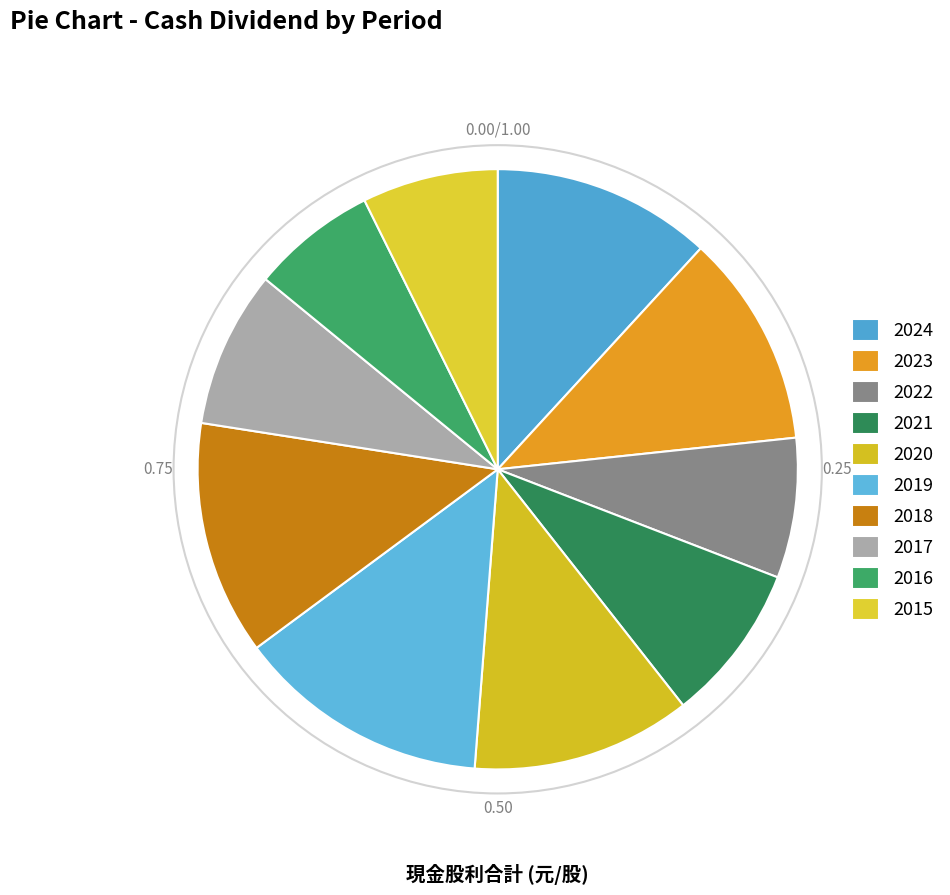

How many segments does this pie chart have?

10